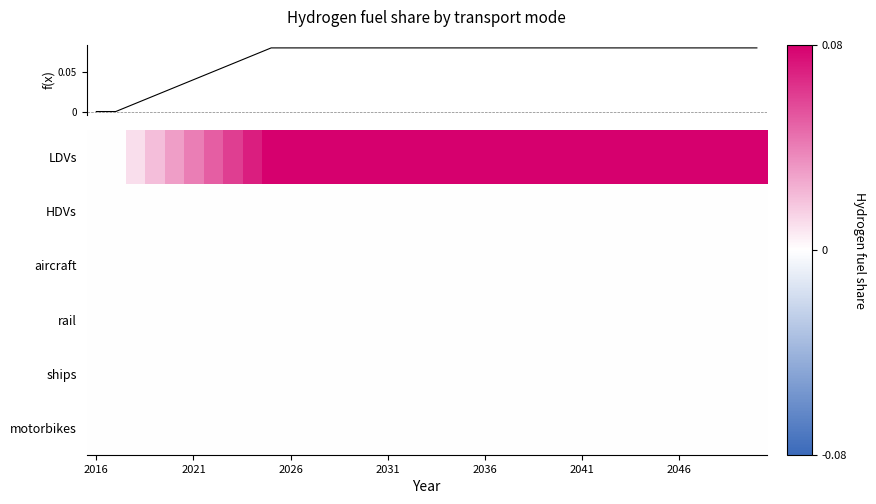

At how many categories does at least one series exceed 0?

33